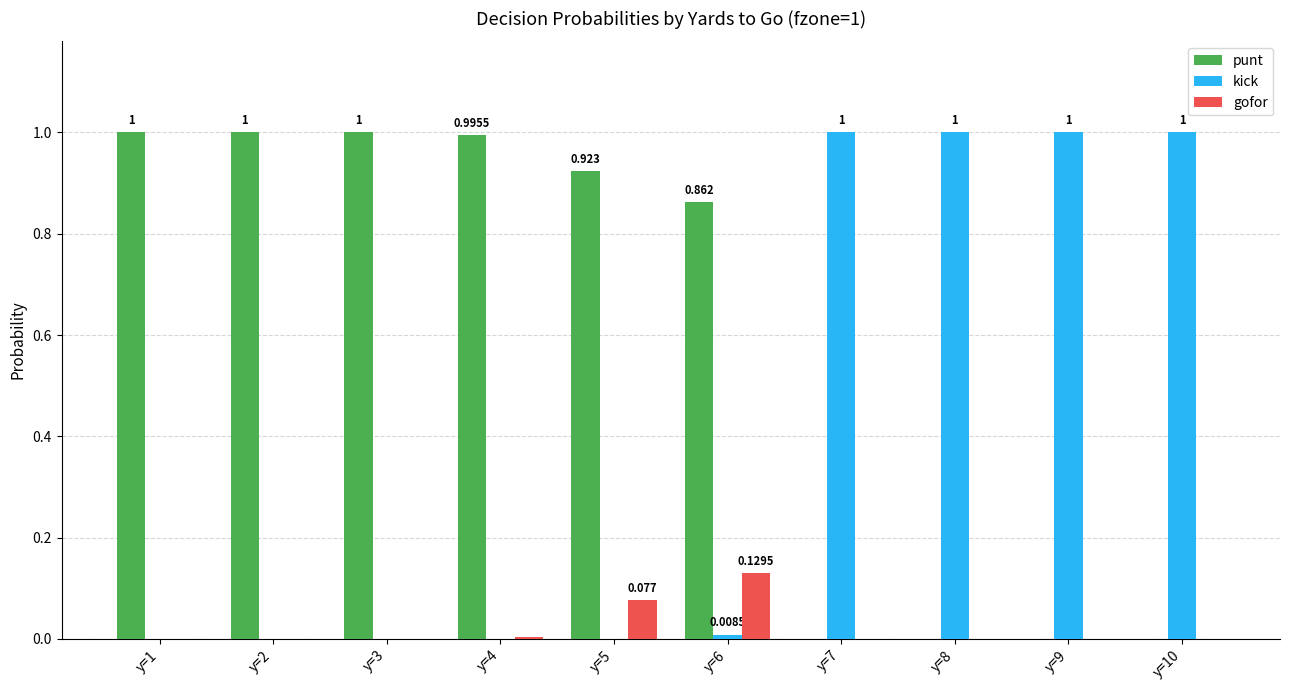

The value of kick at y=8 is 1.0. True or false?

True